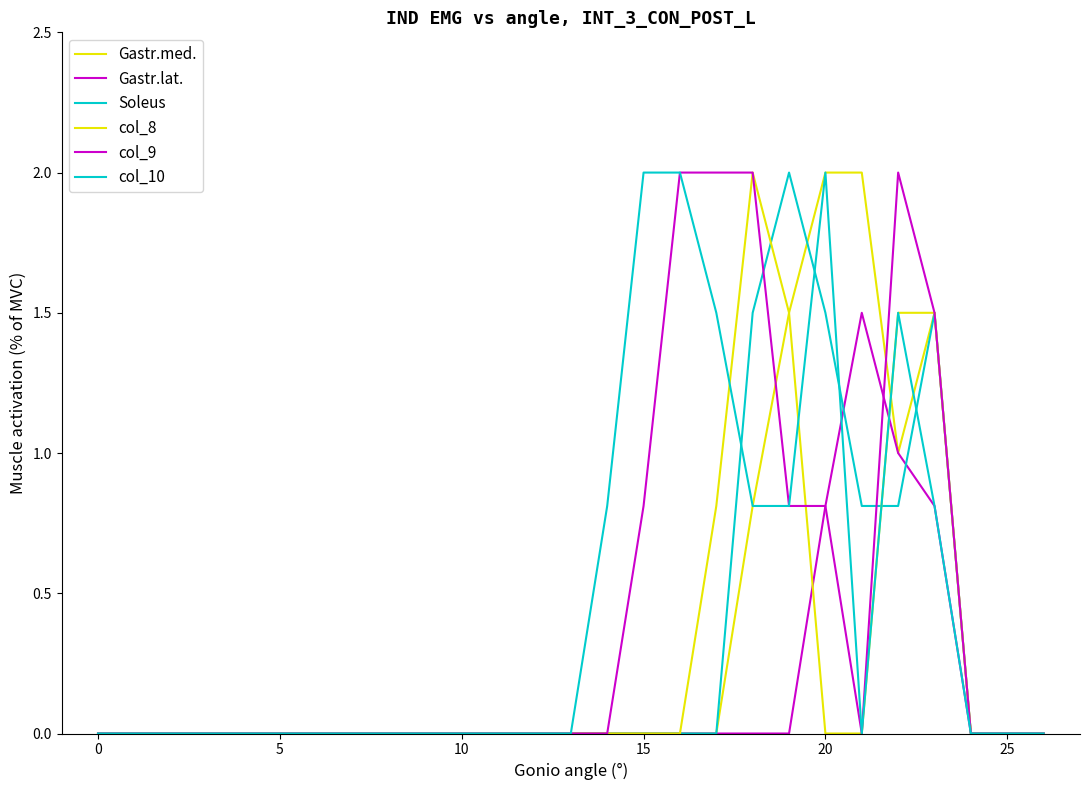

Reading left to right, what are all the values shown in this chart?

Gastr.med.: 0.0	0.0	0.0	0.0	0.0	0.0	0.0	0.0	0.0	0.0	0.0	0.0	0.0	0.0	0.0	0.0	0.0	0.0	0.8	1.5	2.0	2.0	1.0	1.5	0.0	0.0	0.0
Gastr.lat.: 0.0	0.0	0.0	0.0	0.0	0.0	0.0	0.0	0.0	0.0	0.0	0.0	0.0	0.0	0.0	0.0	0.0	0.0	0.0	0.0	0.8	1.5	1.0	0.8	0.0	0.0	0.0
Soleus: 0.0	0.0	0.0	0.0	0.0	0.0	0.0	0.0	0.0	0.0	0.0	0.0	0.0	0.0	0.0	0.0	0.0	0.0	1.5	2.0	1.5	0.8	0.8	1.5	0.0	0.0	0.0
col_8: 0.0	0.0	0.0	0.0	0.0	0.0	0.0	0.0	0.0	0.0	0.0	0.0	0.0	0.0	0.0	0.0	0.0	0.8	2.0	1.5	0.0	0.0	1.5	1.5	0.0	0.0	0.0
col_9: 0.0	0.0	0.0	0.0	0.0	0.0	0.0	0.0	0.0	0.0	0.0	0.0	0.0	0.0	0.0	0.8	2.0	2.0	2.0	0.8	0.8	0.0	2.0	1.5	0.0	0.0	0.0
col_10: 0.0	0.0	0.0	0.0	0.0	0.0	0.0	0.0	0.0	0.0	0.0	0.0	0.0	0.0	0.8	2.0	2.0	1.5	0.8	0.8	2.0	0.0	1.5	0.8	0.0	0.0	0.0